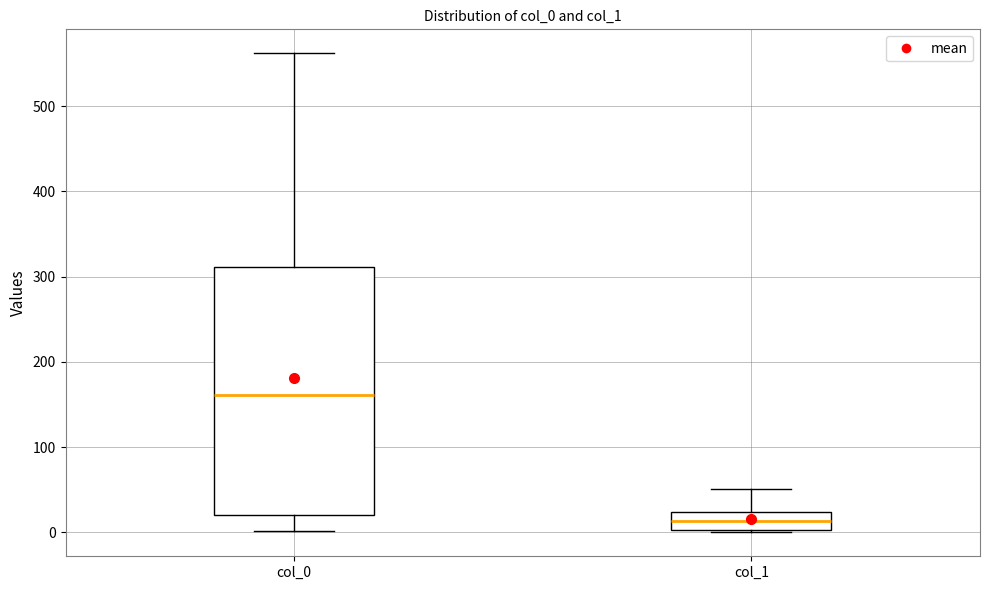

Where is the lower edge of the box for col_1 on the y-axis? The values are not printed on the chart, so give them approximately, as read against the axis.

0